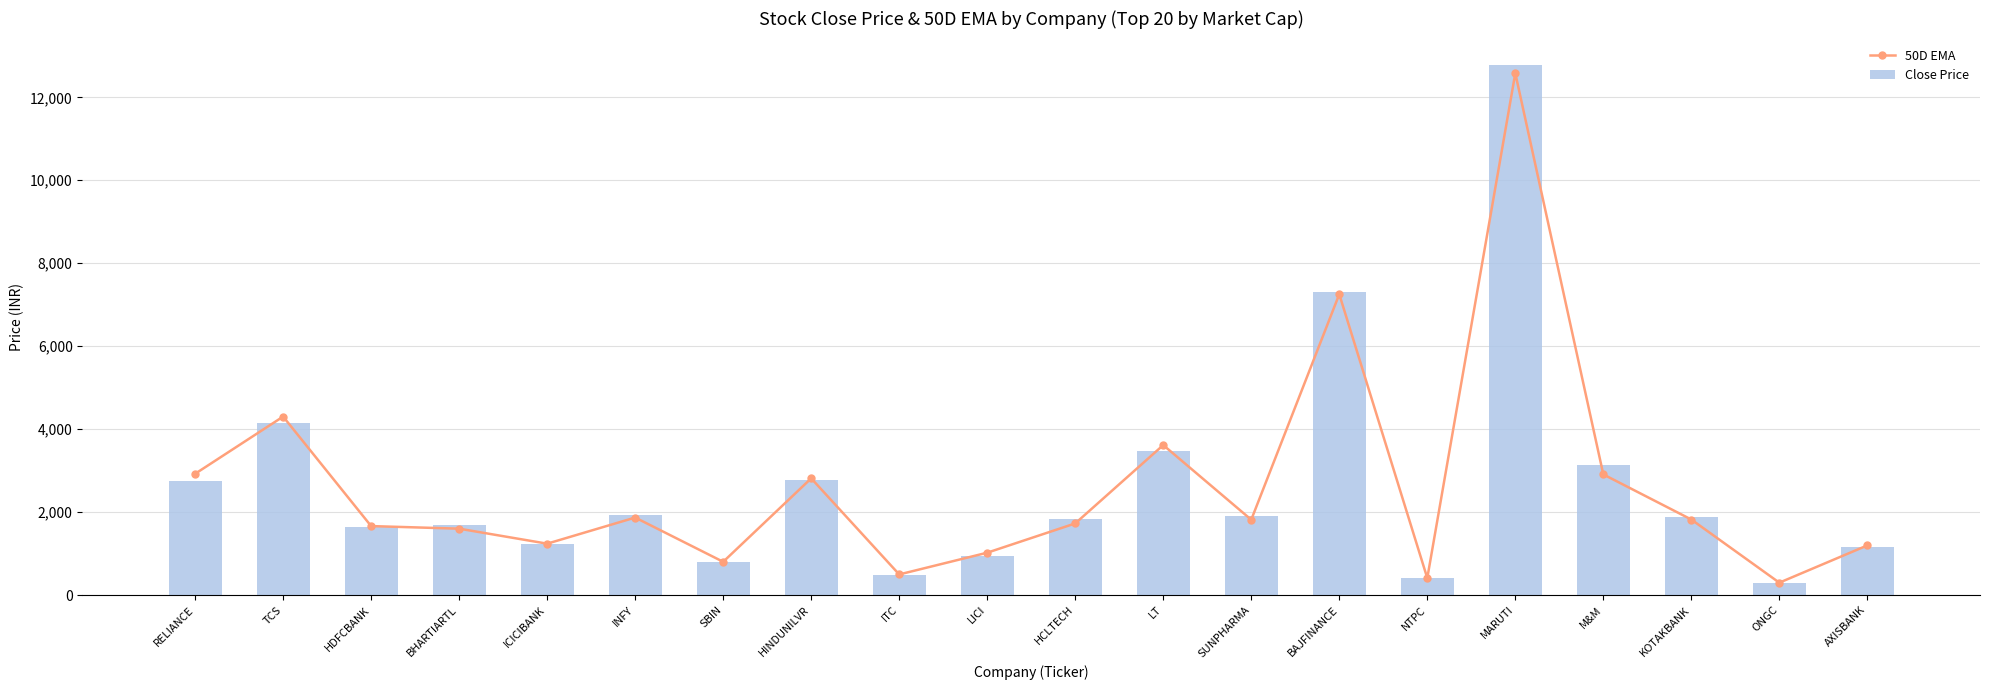

What is the average value of the Close Price series?

2630.8